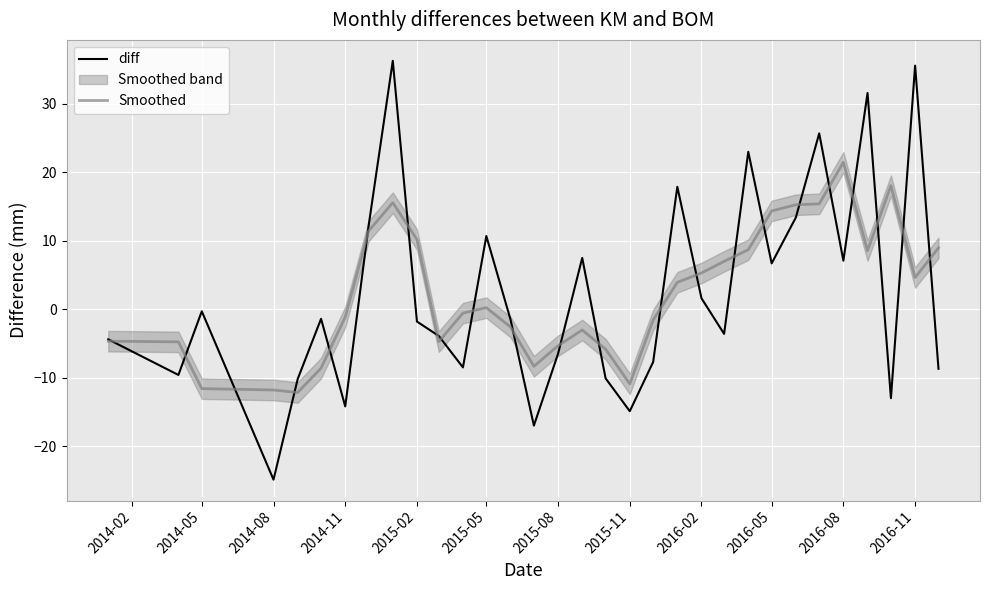

What is the minimum value for Smoothed?

-12.2